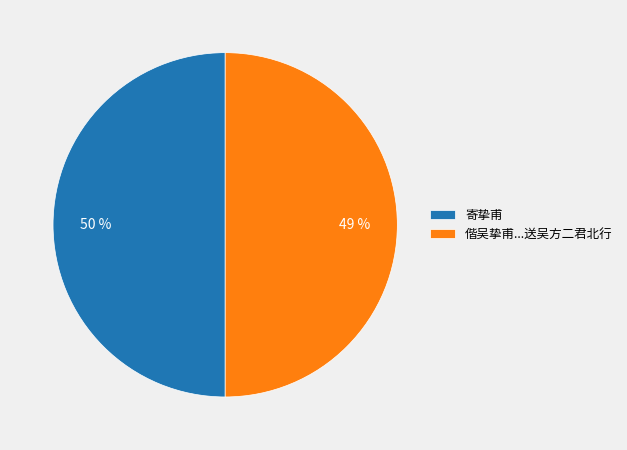

Which category has the smallest portion of the pie?

偕吴挚甫方伦叔家子椿侄携楷朴概三儿子寻披雪瀑即送吴方二君北行